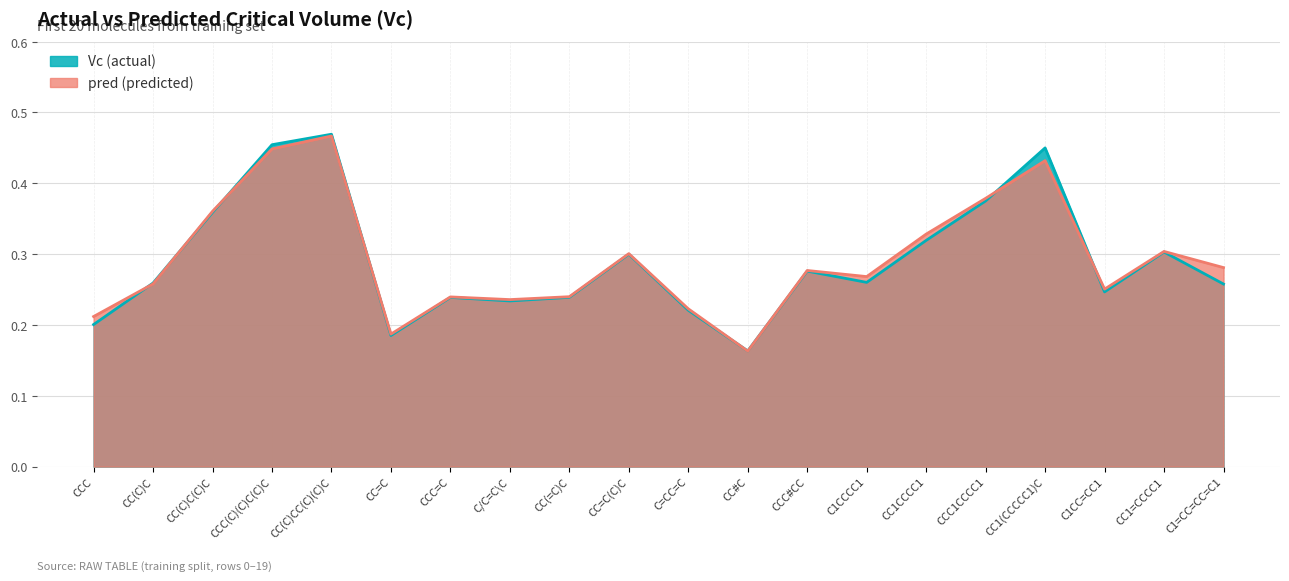

What is the value of the Vc point at the 16th from the left?

0.4